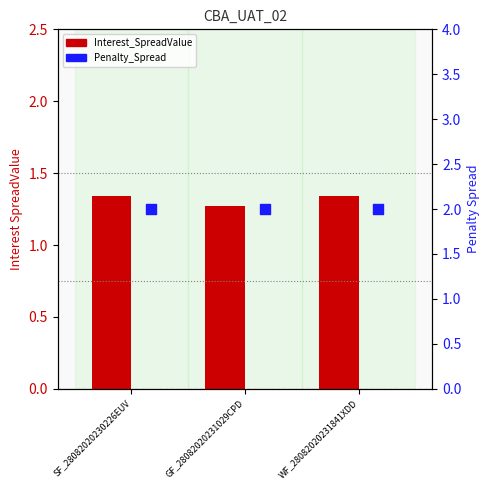

Which series has the largest total across all categories?

Penalty_Spread